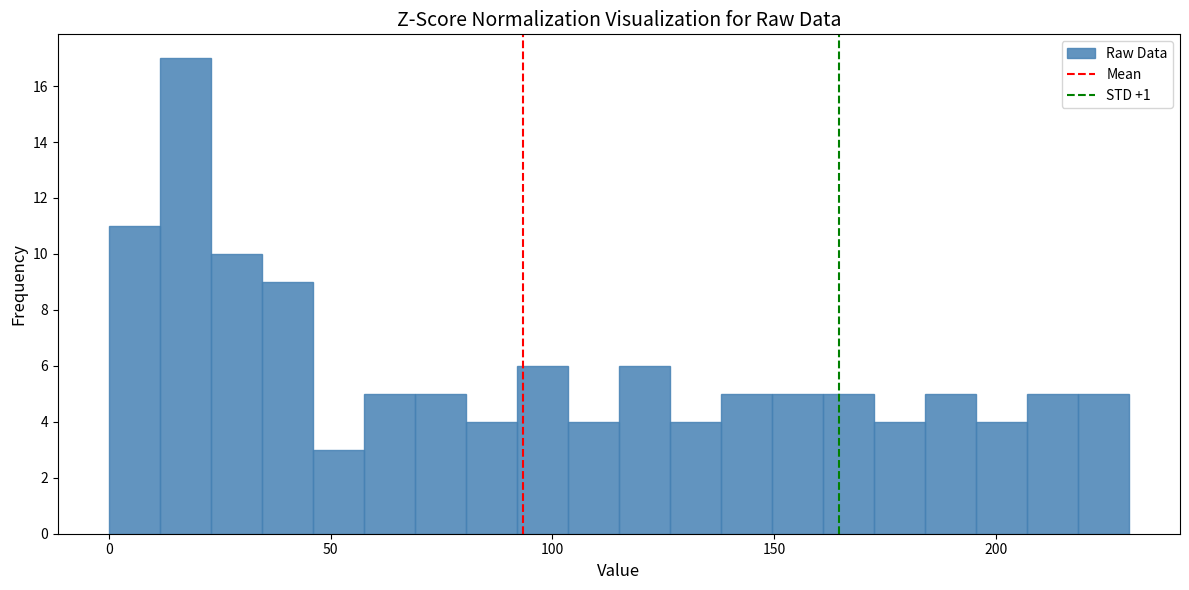

Read against the x-axis, roughly where is the centre of the tallest bar?

15